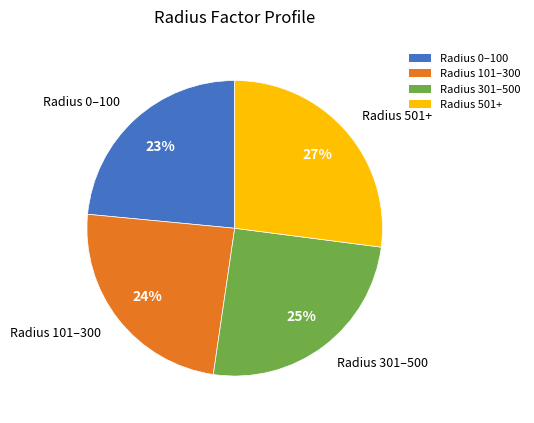

Rank the categories by value from lowest to highest.

Radius 0–100, Radius 101–300, Radius 301–500, Radius 501+